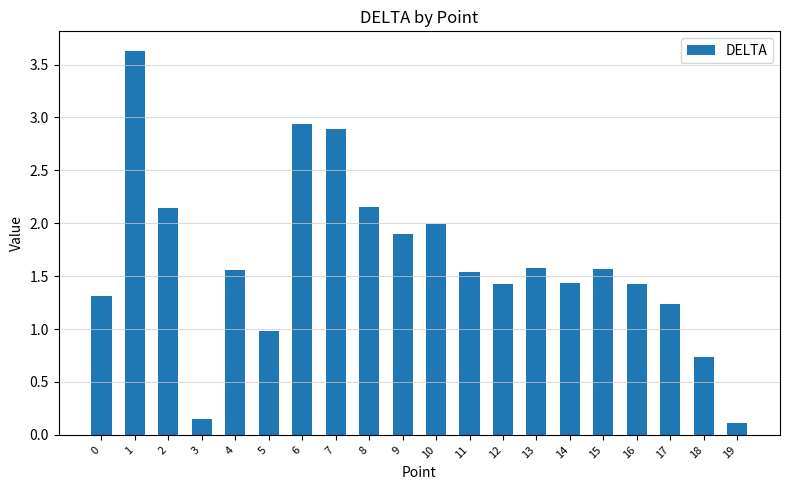

What is the value of the 8th bar from the left?

2.9